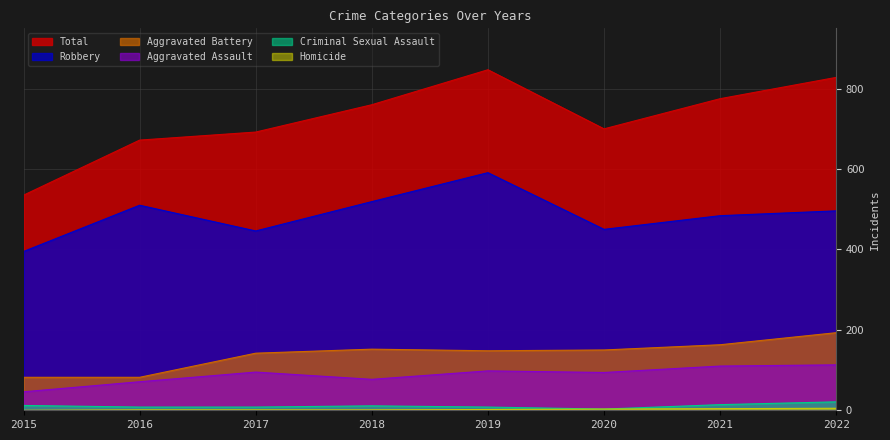

Rank the series at 2018 from lowest to highest value.

Homicide, Criminal Sexual Assault, Aggravated Assault, Aggravated Battery, Robbery, Total